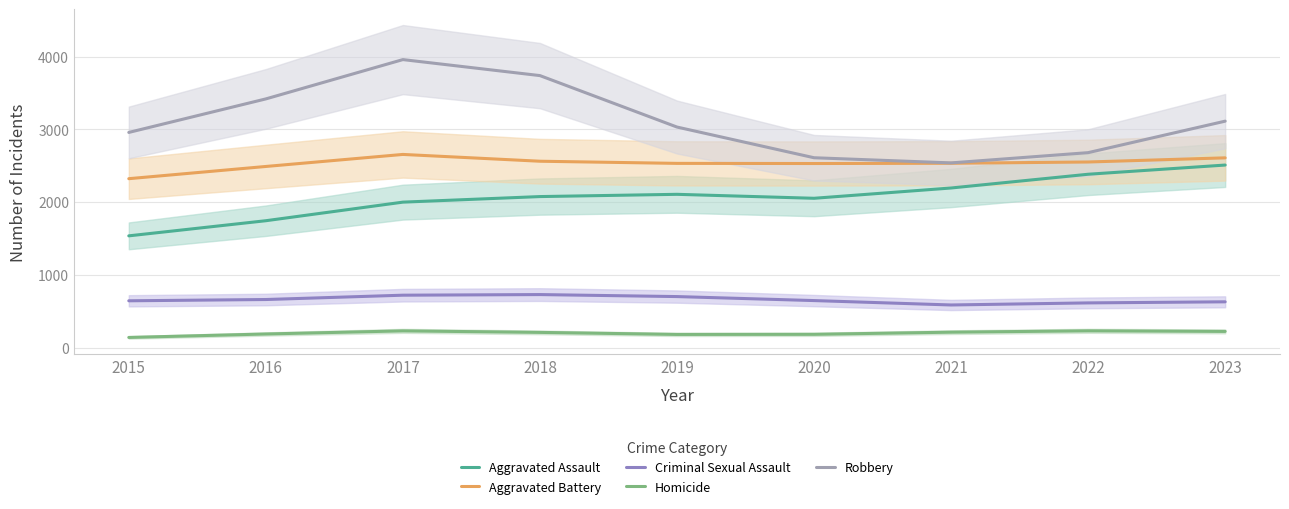

What is the spread (max minus min) of values at 2015?

2819.0